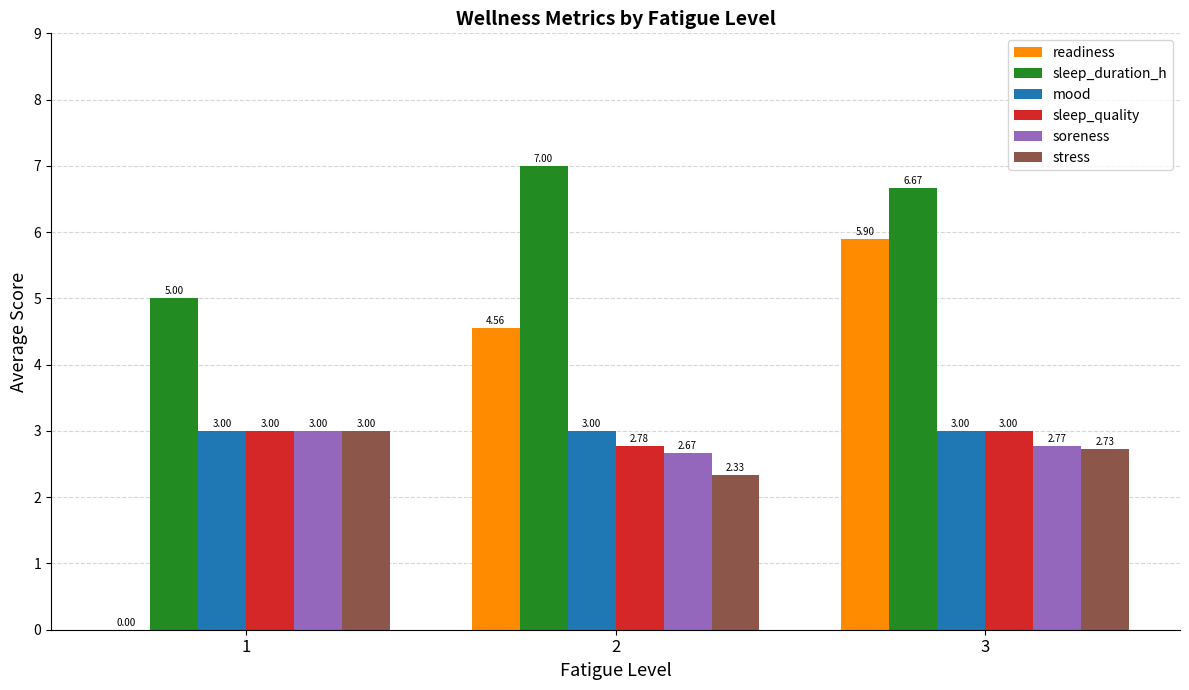

Where is readiness nearest to the value 2?

1